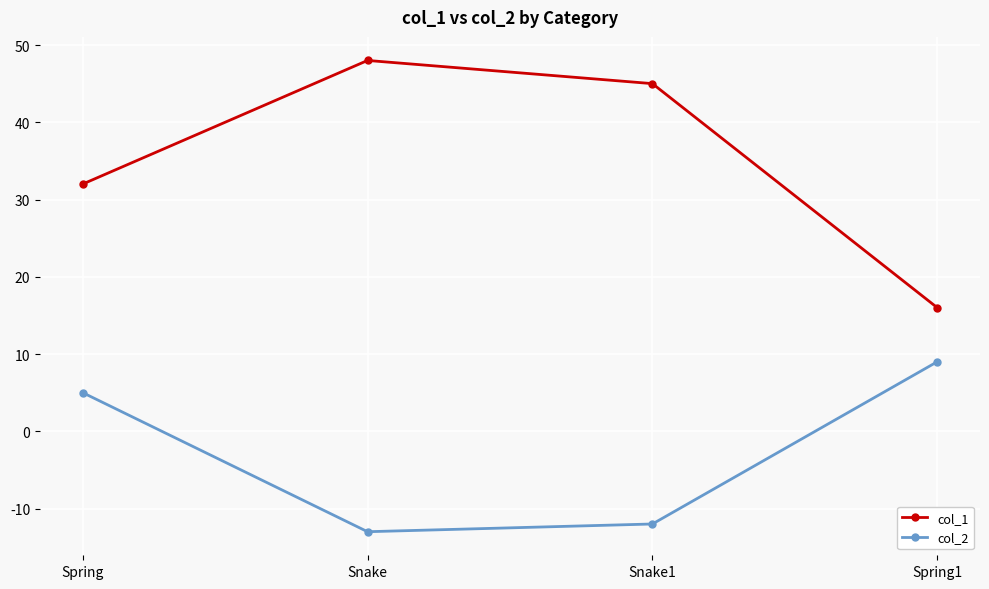

True or false: col_2 and col_1 cross at least once.

False